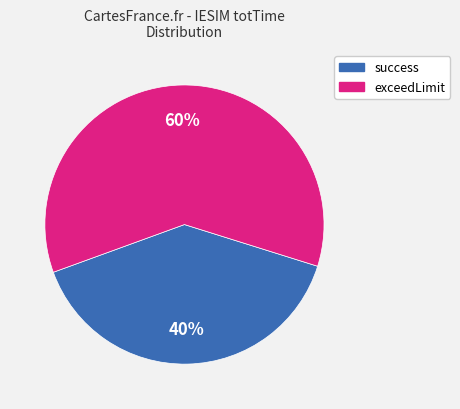

Which slice is the smallest?

success